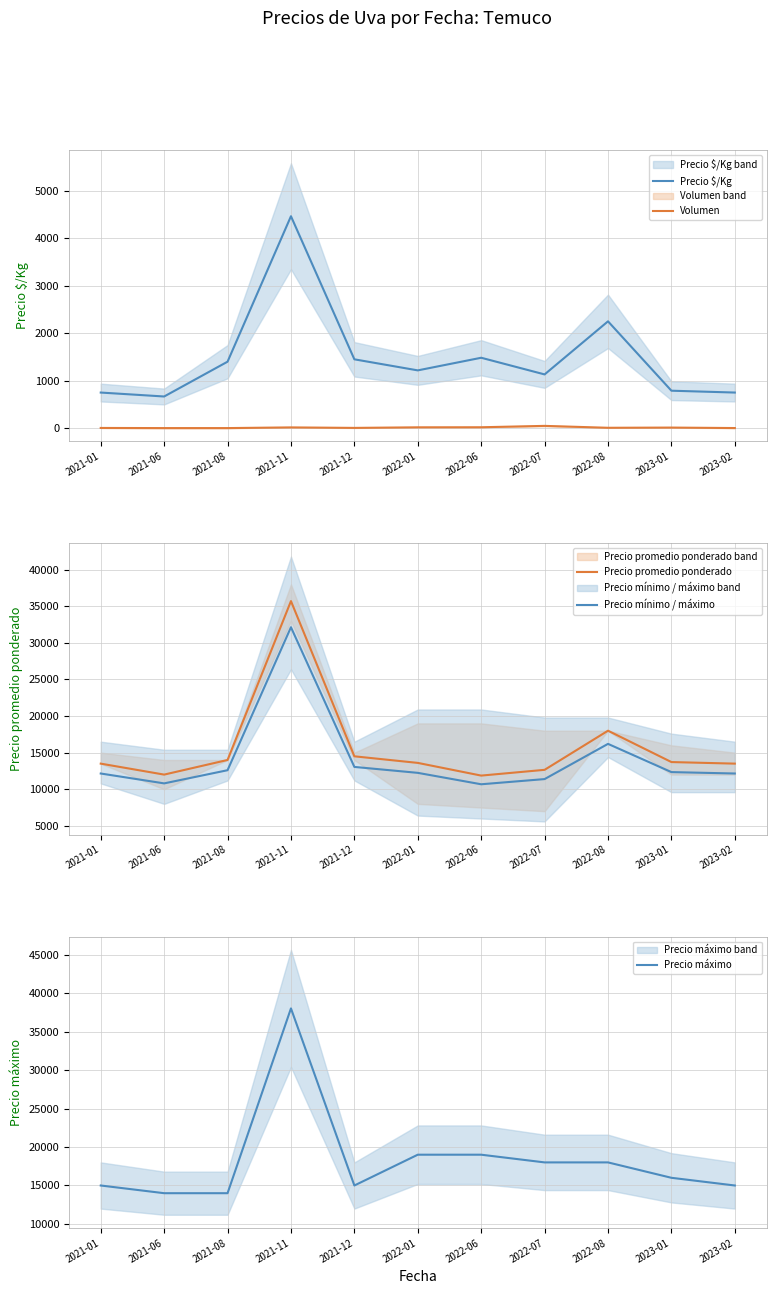

At which category does Precio promedio ponderado reach its first local peak?

2021-11